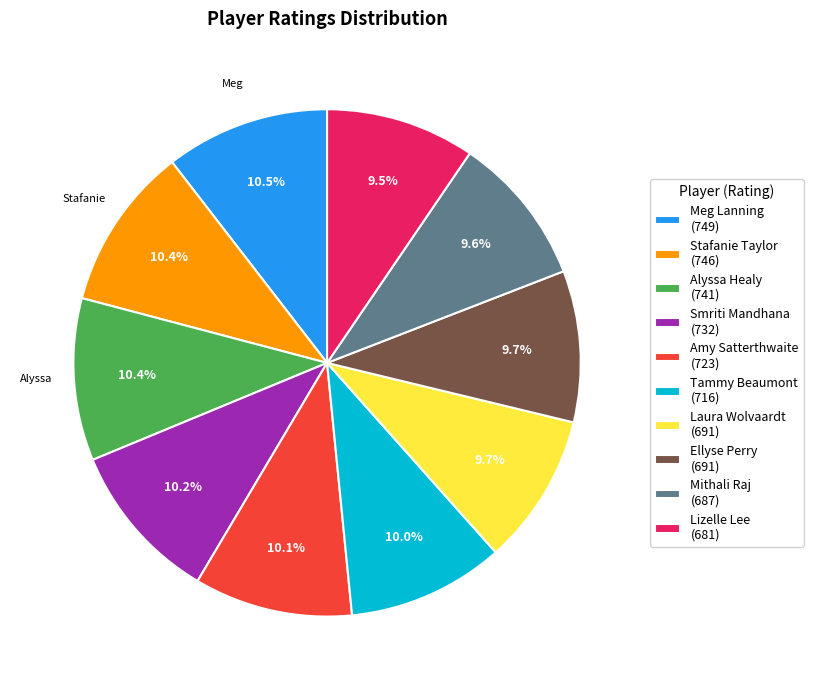

What portion of the pie excludes Mithali Raj?

90.4%